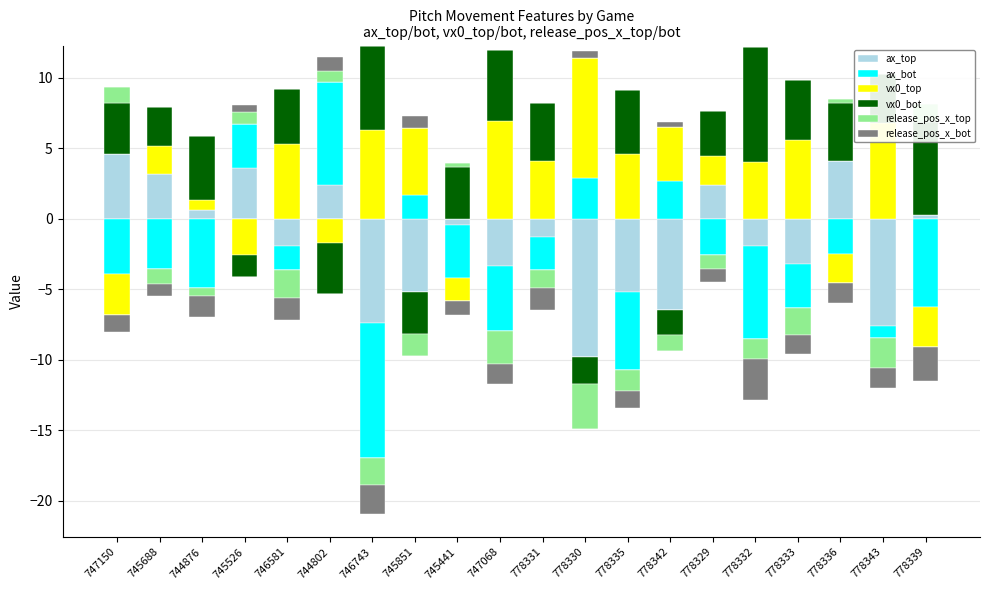

How many values in the vx0_top series are below 4?

10